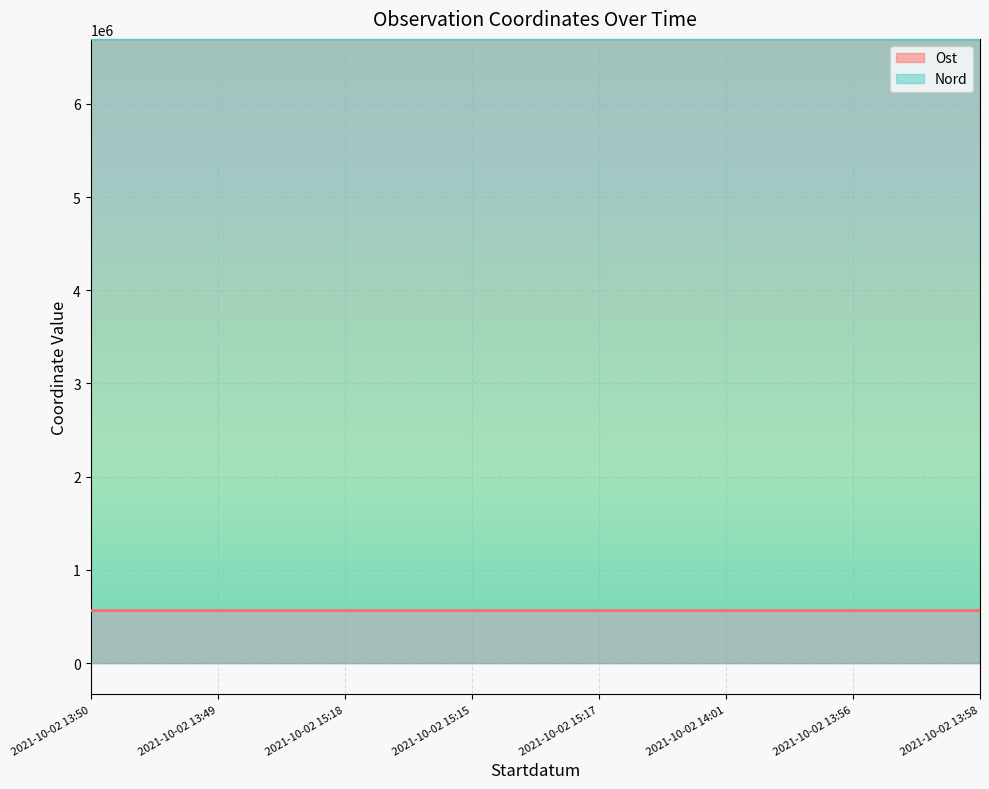

Which series changed the most between 2021-10-02 14:01 and 2021-10-02 13:58?

Nord